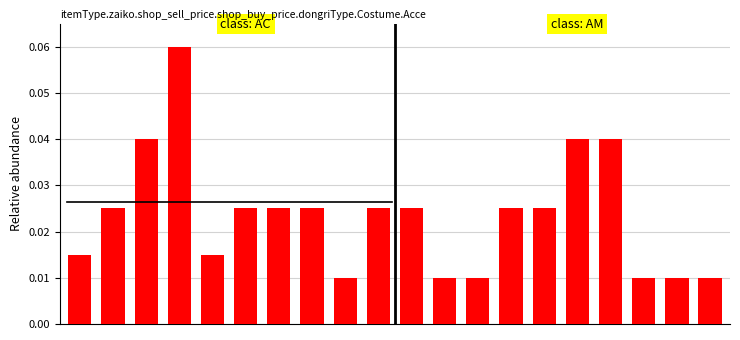

How many values are between 0 and 1?

20